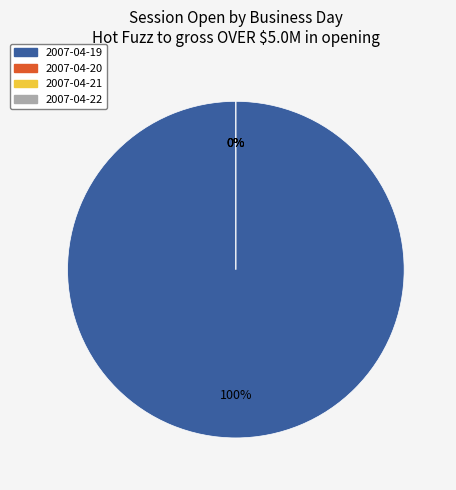

Between 2007-04-21 and 2007-04-20, which is larger?

2007-04-21